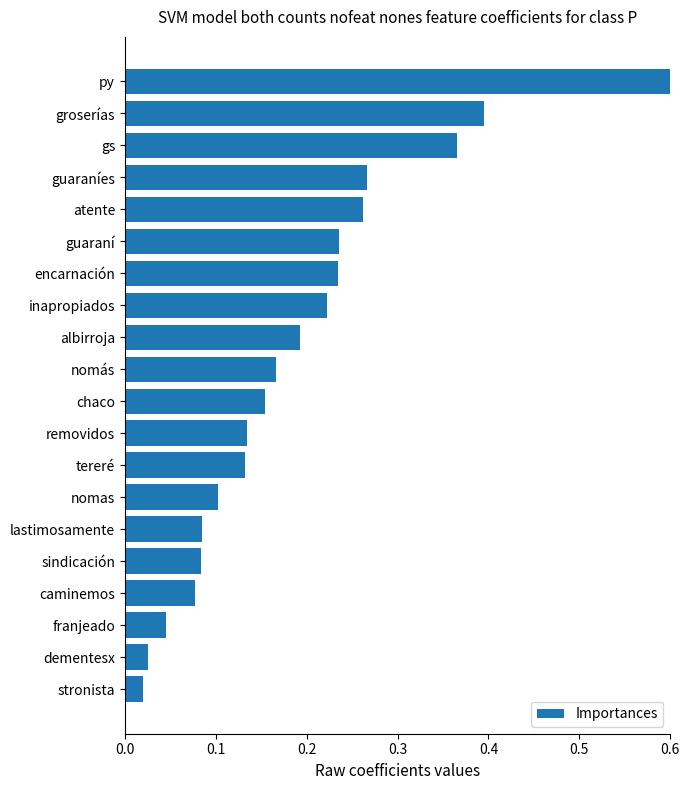

Which has a higher value, inapropiados or removidos?

inapropiados